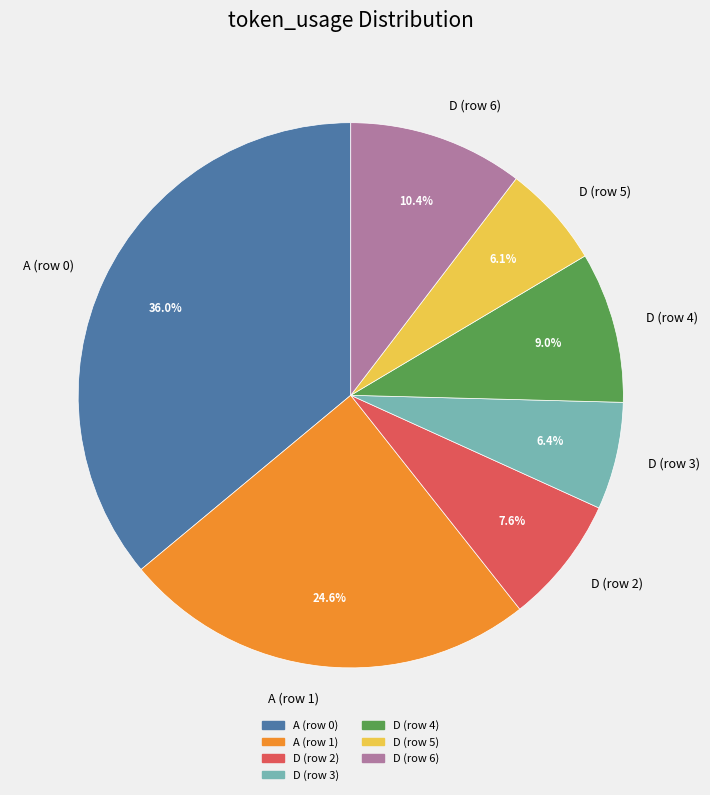

The D (row 5) slice represents 6% of the pie. True or false?

True